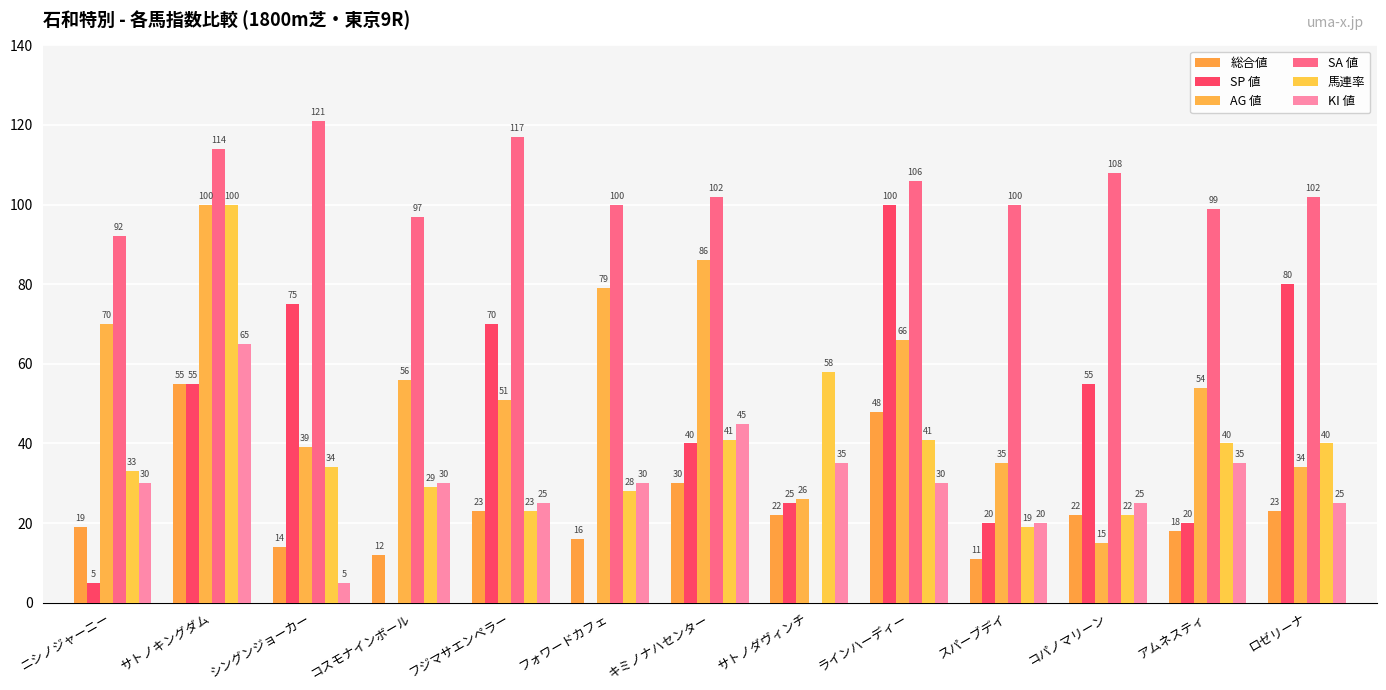

Between サトノダヴィンチ and ロゼリーナ, which series saw the biggest shift?

SA 値